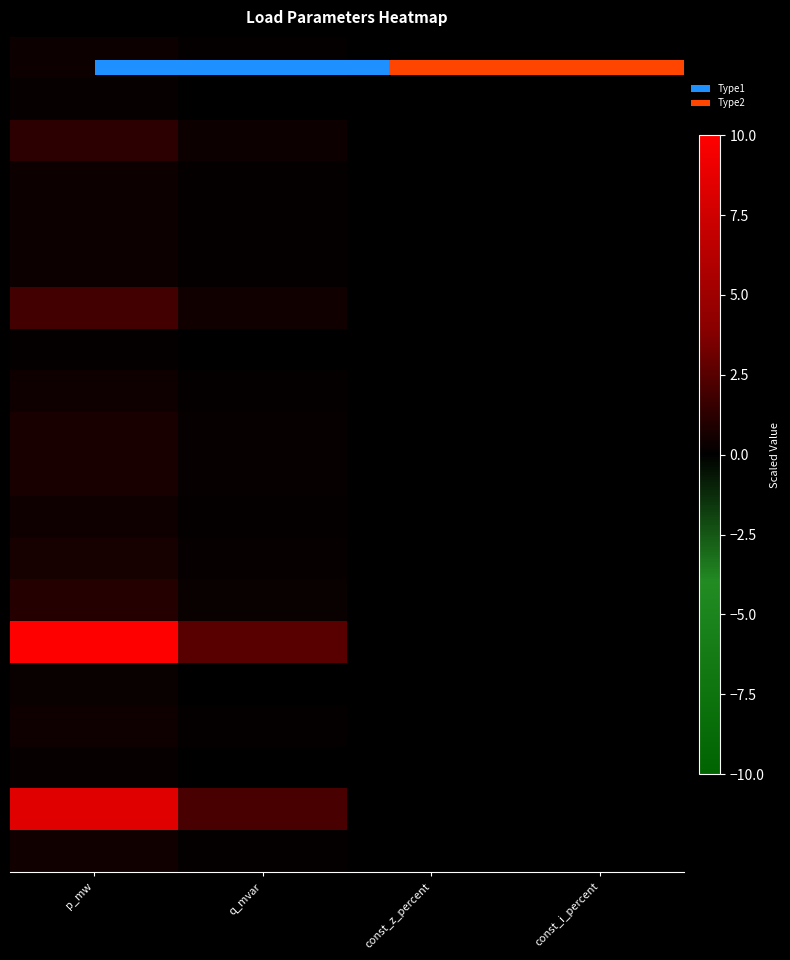

Reading left to right, extract all data points from this chart.

LV_942-70_0_3_load_0: p_mw=0.4	q_mvar=0.1	const_z_percent=0.0	const_i_percent=0.0
LV_942-70_0_3_load_1: p_mw=0.4	q_mvar=0.1	const_z_percent=0.0	const_i_percent=0.0
LV_942-70_0_3_load_2: p_mw=0.4	q_mvar=0.1	const_z_percent=0.0	const_i_percent=0.0
LV_942-70_0_3_load_3: p_mw=0.2	q_mvar=0.0	const_z_percent=0.0	const_i_percent=0.0
LV_942-70_0_3_load_4: p_mw=0.4	q_mvar=0.1	const_z_percent=0.0	const_i_percent=0.0
LV_942-70_0_3_load_15: p_mw=1.9	q_mvar=0.5	const_z_percent=0.0	const_i_percent=0.0
LV_942-70_0_3_load_20: p_mw=1.0	q_mvar=0.3	const_z_percent=0.0	const_i_percent=0.0
LV_942-70_0_3_load_16: p_mw=0.4	q_mvar=0.1	const_z_percent=0.0	const_i_percent=0.0
LV_942-70_0_3_load_18: p_mw=0.2	q_mvar=0.0	const_z_percent=0.0	const_i_percent=0.0
LV_942-70_0_3_load_5: p_mw=1.3	q_mvar=0.3	const_z_percent=0.0	const_i_percent=0.0
LV_942-70_0_3_load_8: p_mw=0.8	q_mvar=0.2	const_z_percent=0.0	const_i_percent=0.0
LV_942-70_0_3_load_10: p_mw=0.7	q_mvar=0.2	const_z_percent=0.0	const_i_percent=0.0
LV_942-70_0_3_load_22: p_mw=0.4	q_mvar=0.1	const_z_percent=0.0	const_i_percent=0.0
LV_942-70_0_3_load_12: p_mw=8.4	q_mvar=2.1	const_z_percent=0.0	const_i_percent=0.0
LV_942-70_0_3_load_13: p_mw=0.1	q_mvar=0.0	const_z_percent=0.0	const_i_percent=0.0
LV_942-70_0_3_load_14: p_mw=0.4	q_mvar=0.1	const_z_percent=0.0	const_i_percent=0.0
LV_942-70_0_3_load_21: p_mw=0.7	q_mvar=0.2	const_z_percent=0.0	const_i_percent=0.0
LV_942-70_0_3_load_50: p_mw=10.0	q_mvar=2.5	const_z_percent=0.0	const_i_percent=0.0
LV_942-70_0_3_load_19: p_mw=0.5	q_mvar=0.1	const_z_percent=0.0	const_i_percent=0.0
LV_942-70_0_3_load_51: p_mw=0.3	q_mvar=0.1	const_z_percent=0.0	const_i_percent=0.0